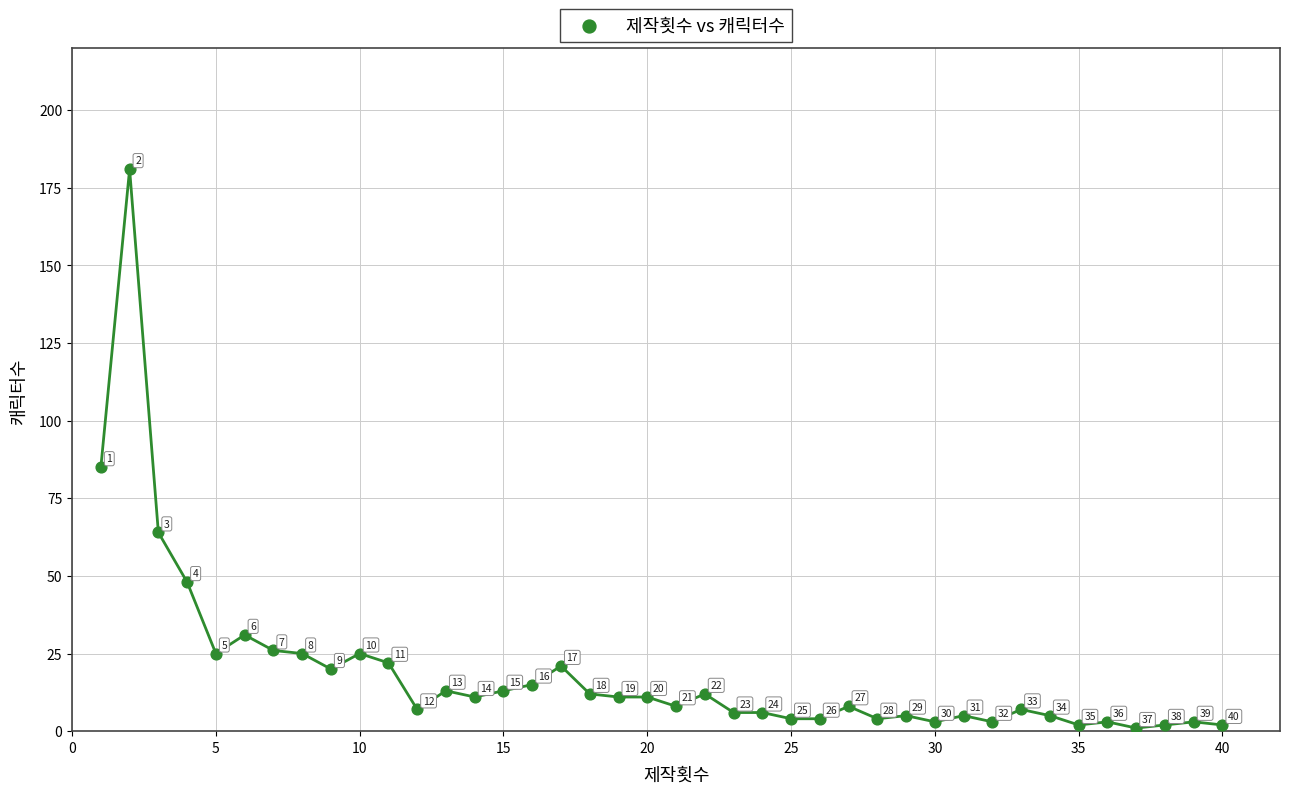

What Y value in the scatter plot is closest to 91?

85